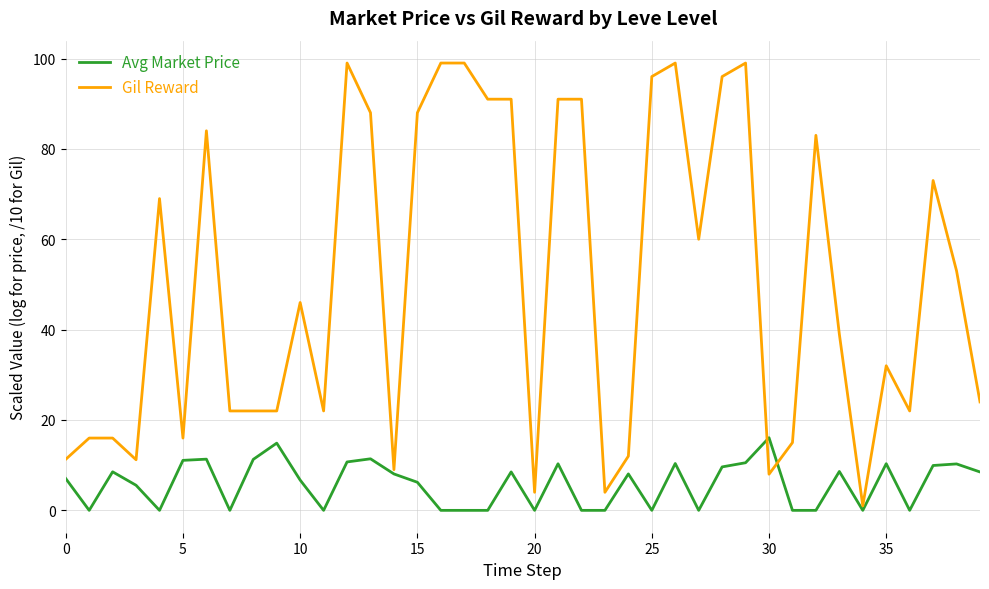

True or false: Gil Reward and Avg Market Price cross at least once.

True